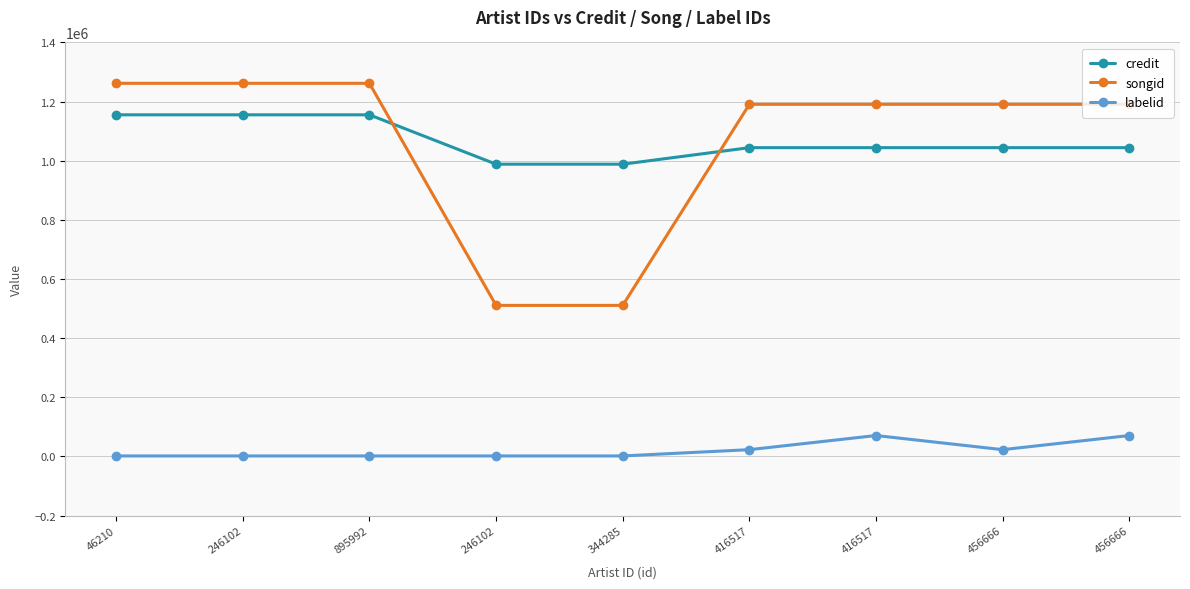

True or false: songid has more than 2 interior local peaks.

False